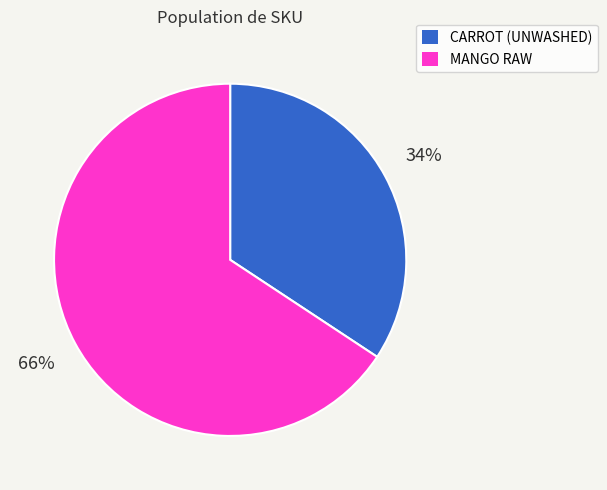

How many slices are in this pie chart?

2